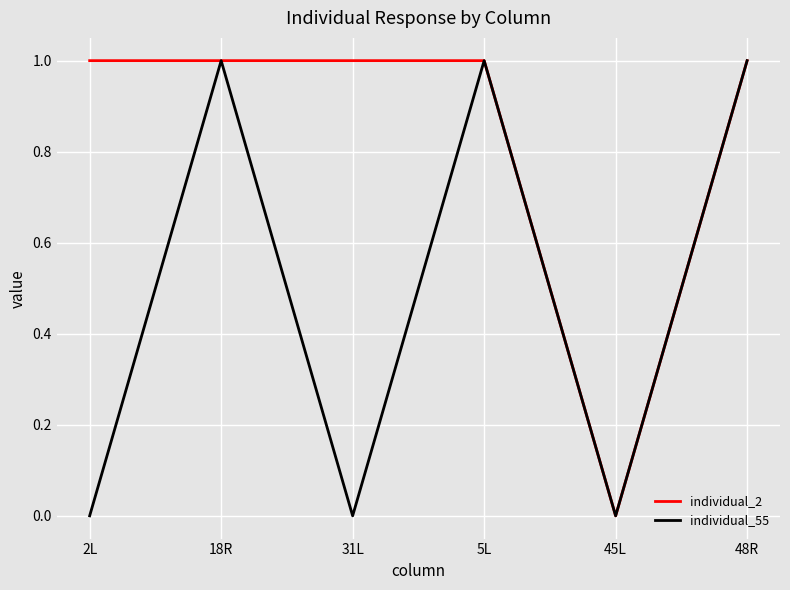

What is the difference between the second highest and minimum values in the individual_2 series?

1